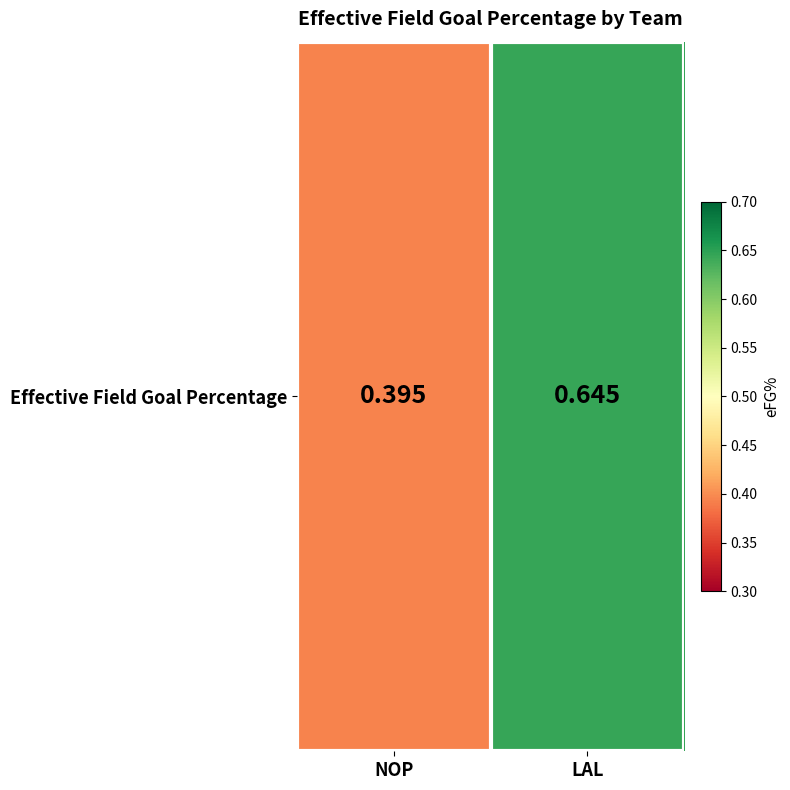

Which category has the lowest value across all series?

NOP